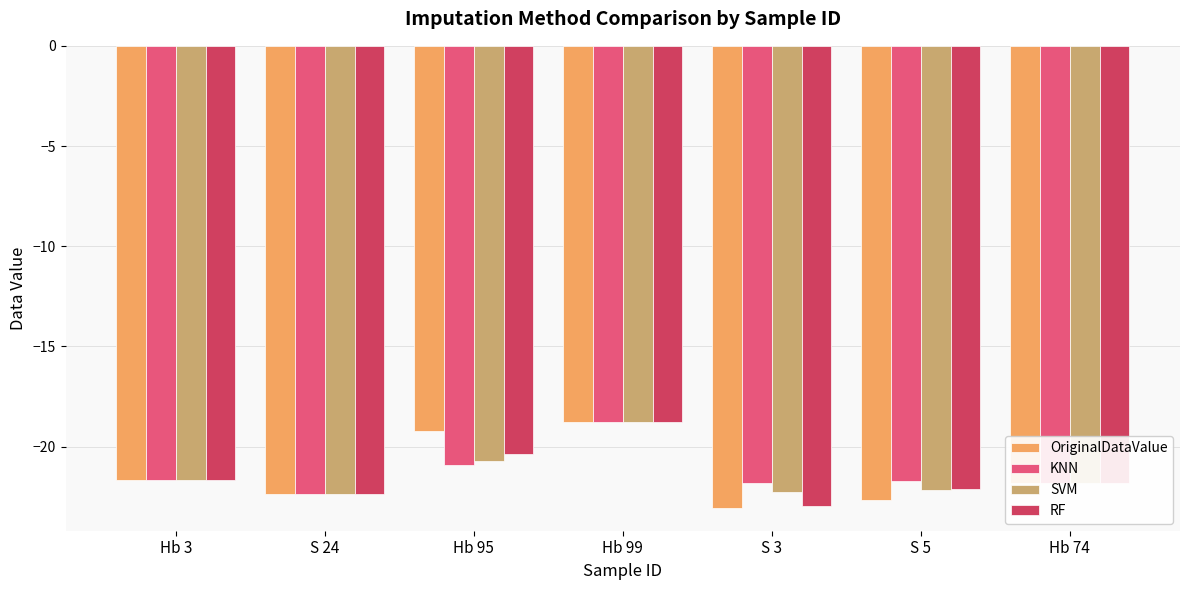

At which label does RF reach its peak?

Hb 99